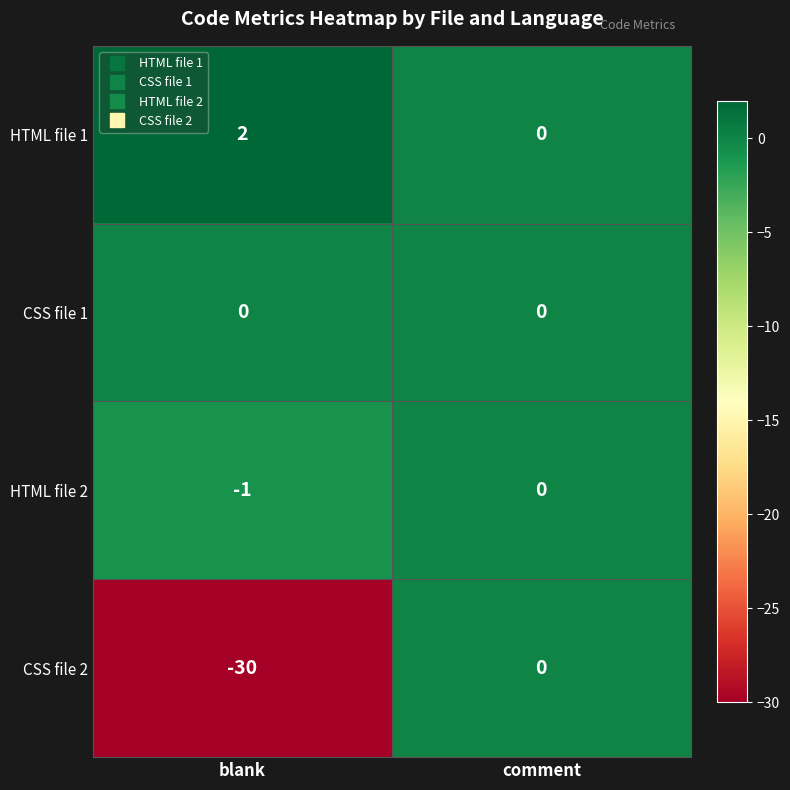

What is the difference between the maximum and minimum values in the CSS file 2 series?

30